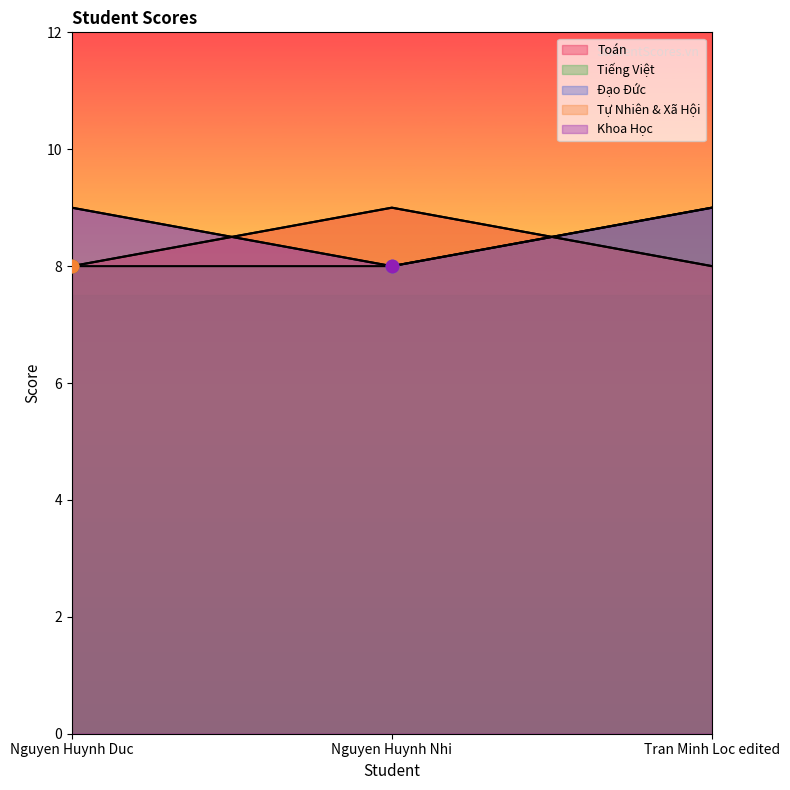

Which series reaches the minimum Y coordinate?

Toán